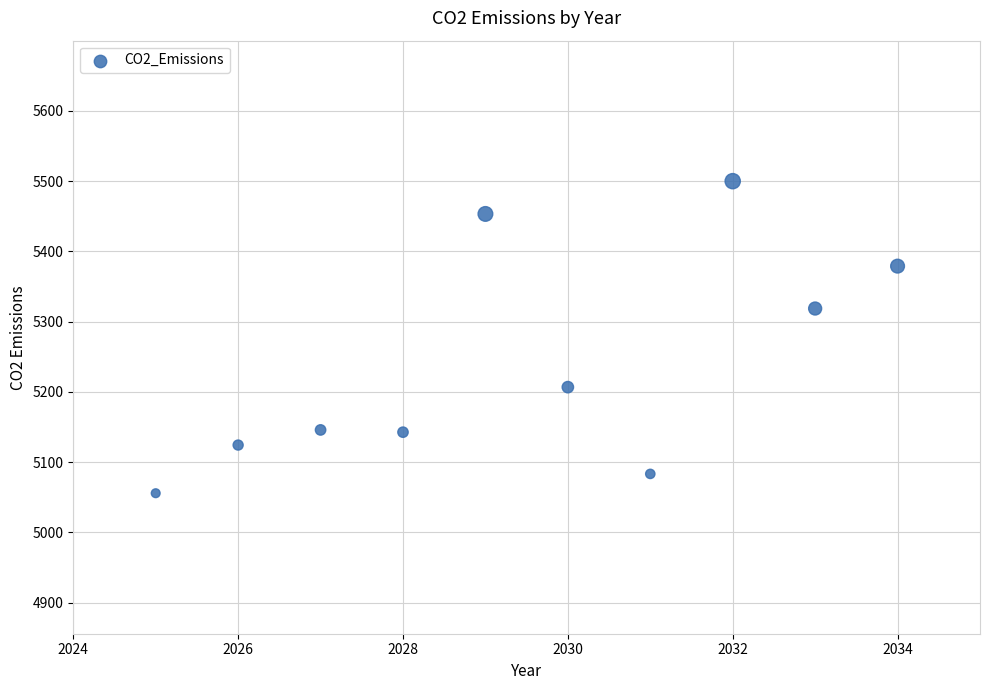

What is the average Y value?

5240.9